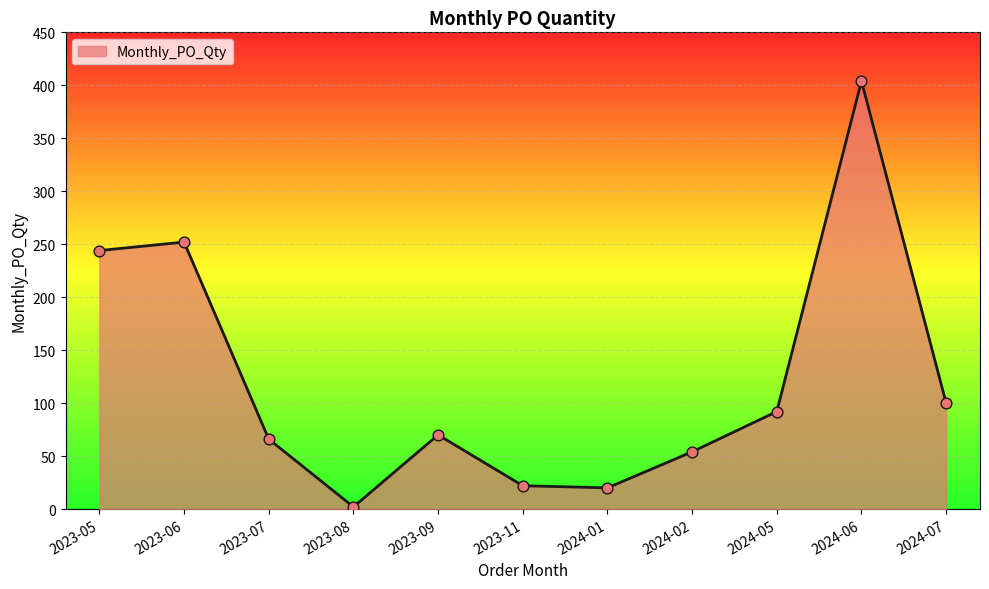

What is the ratio of the value at 2024-02 to the value at 2023-08?

27.0